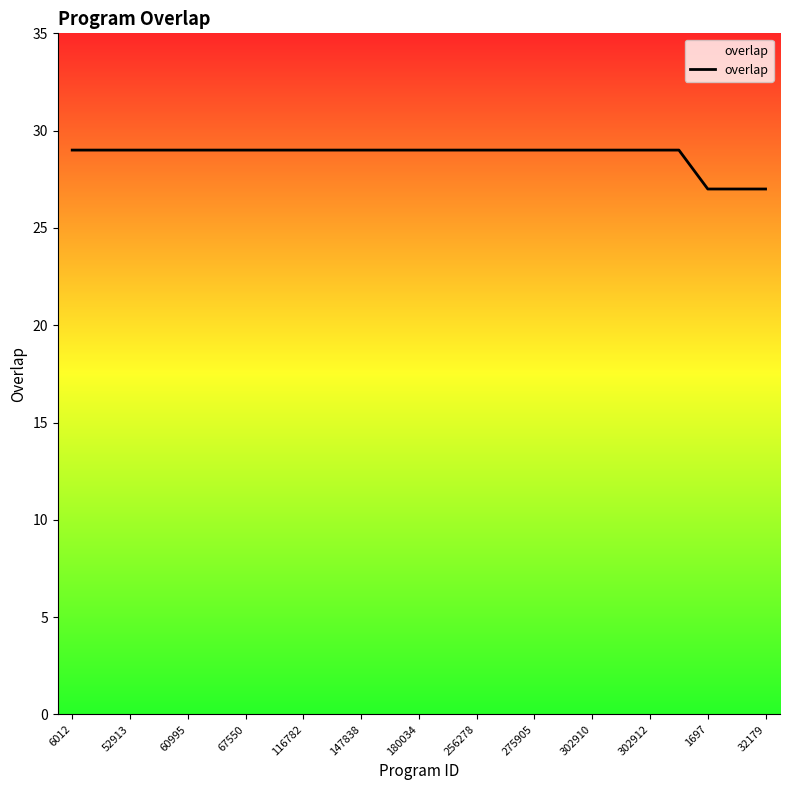

Reading left to right, extract all data points from this chart.

29	29	29	29	29	29	29	29	29	29	29	29	29	29	29	29	29	29	29	29	29	29	27	27	27